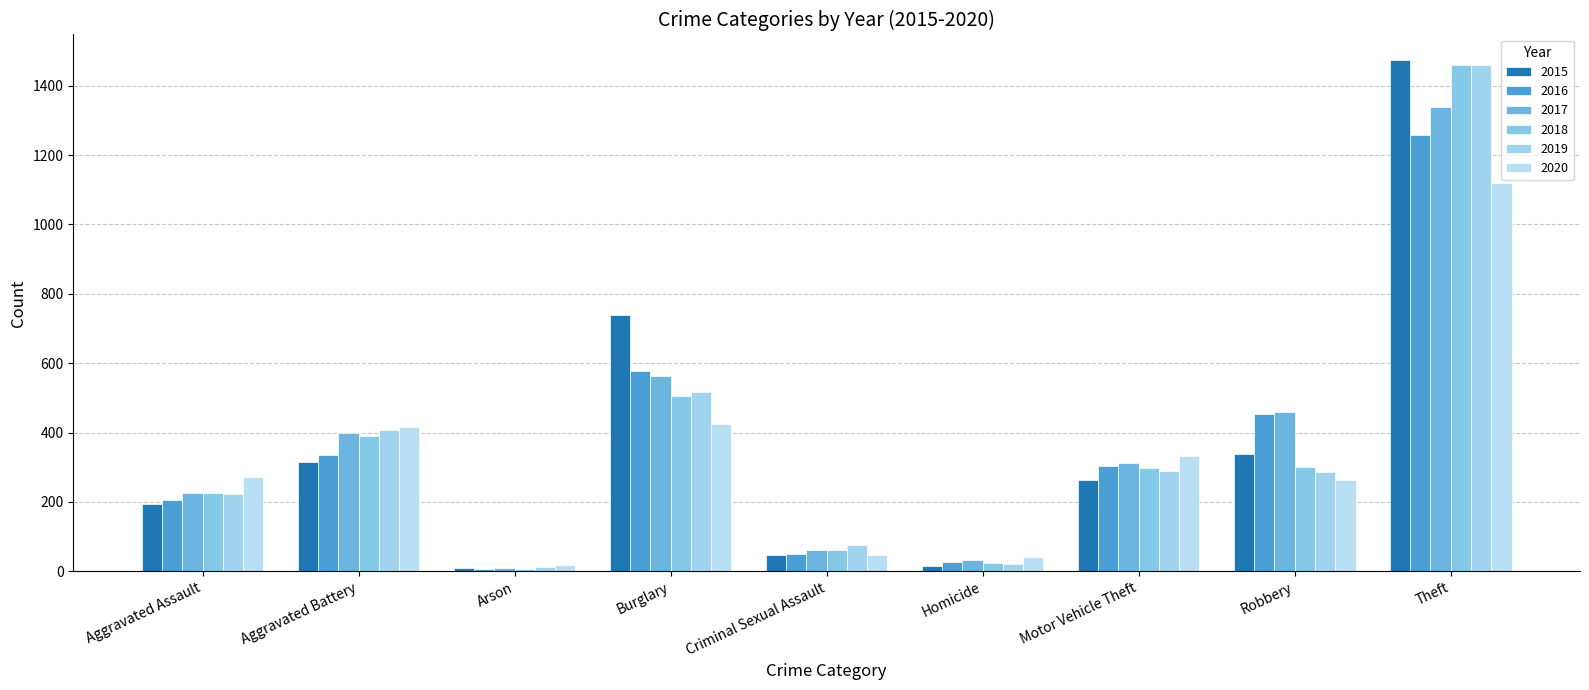

What is the total value across all series at Burglary?

3324